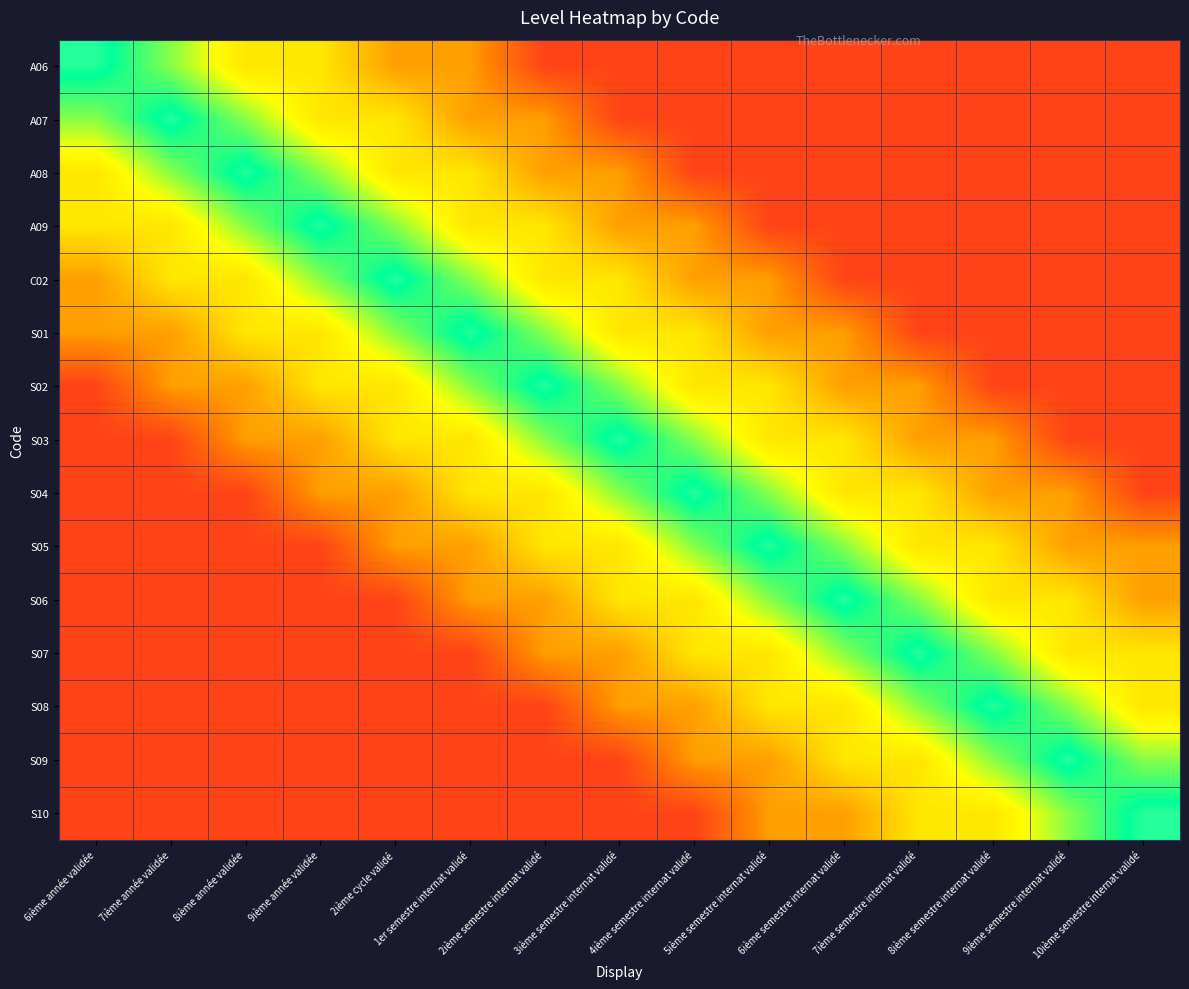

At which category is the sum across all series the highest?

1er semestre internat validé